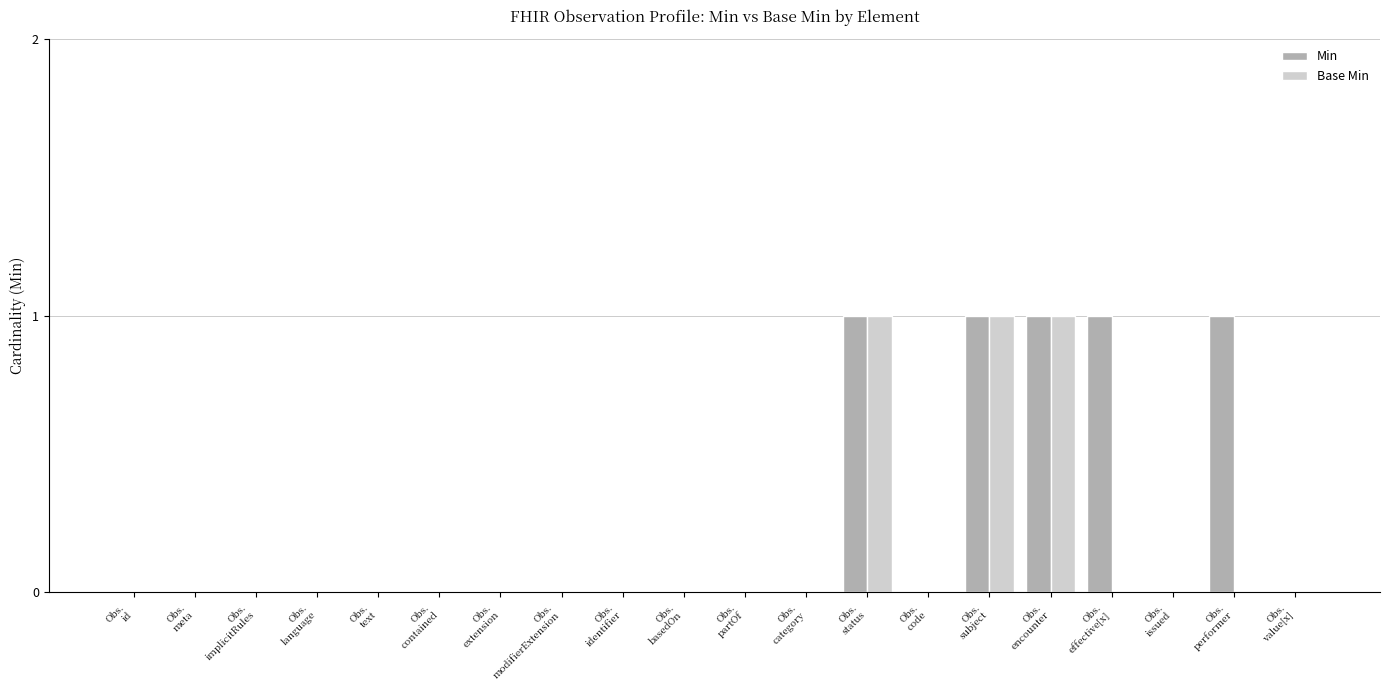

The Base Min series shows -1 at Obs.
text. True or false?

False